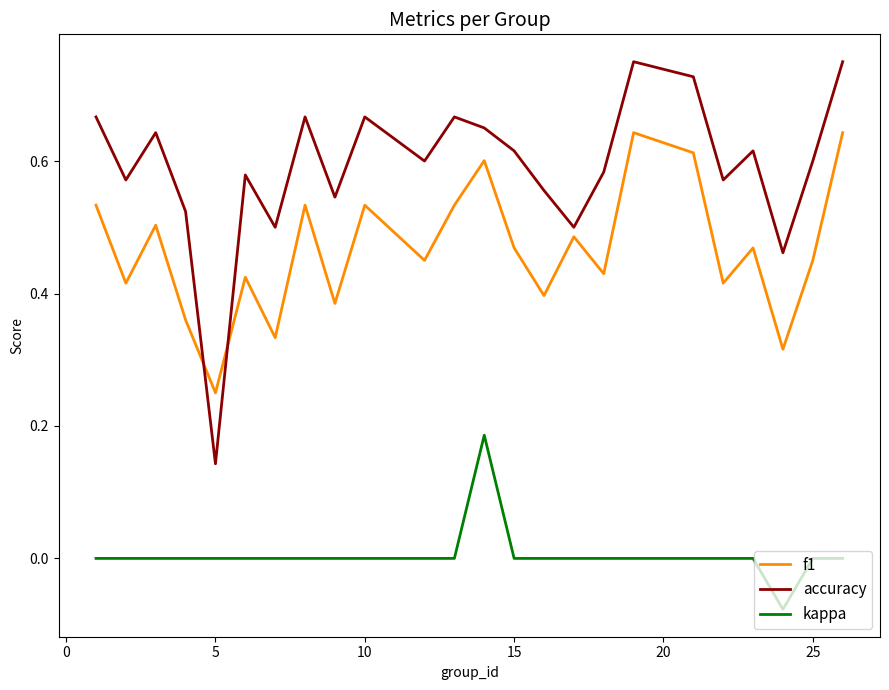

True or false: accuracy and f1 intersect in this chart.

True